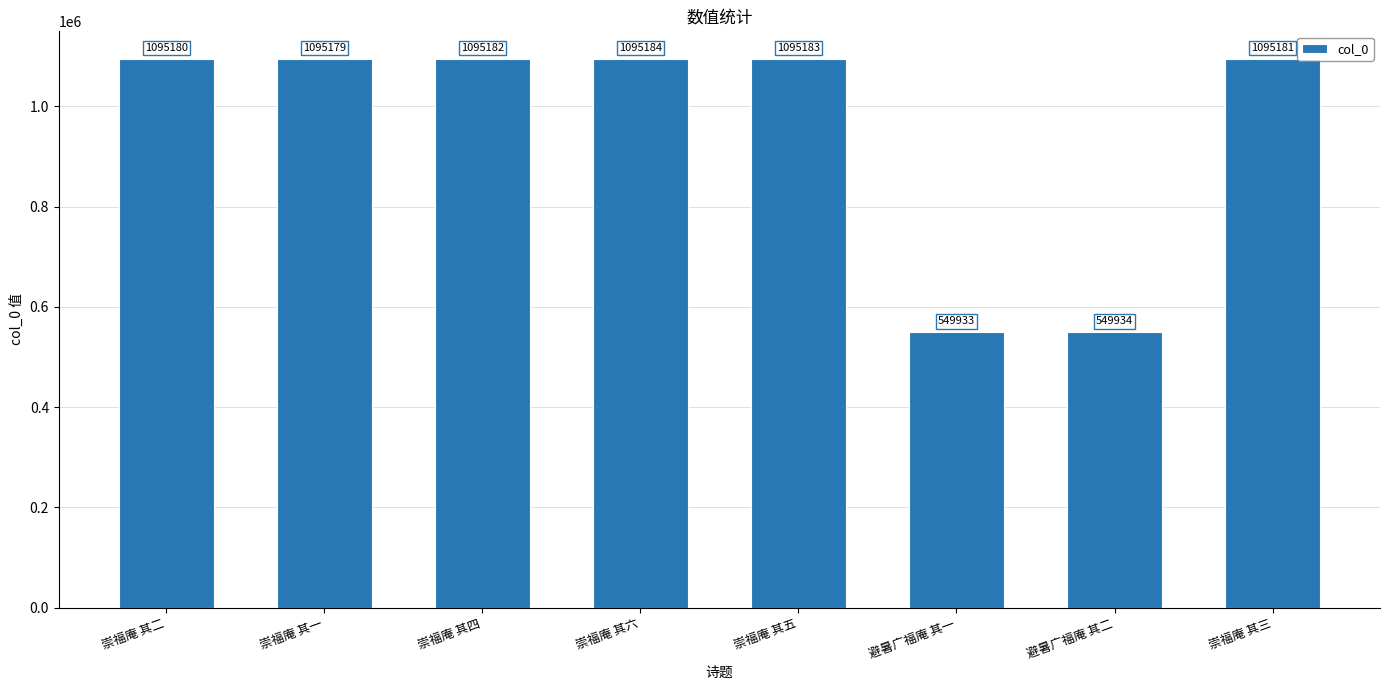

Read the value at 崇福庵 其四, to the nearest 10.

1095180